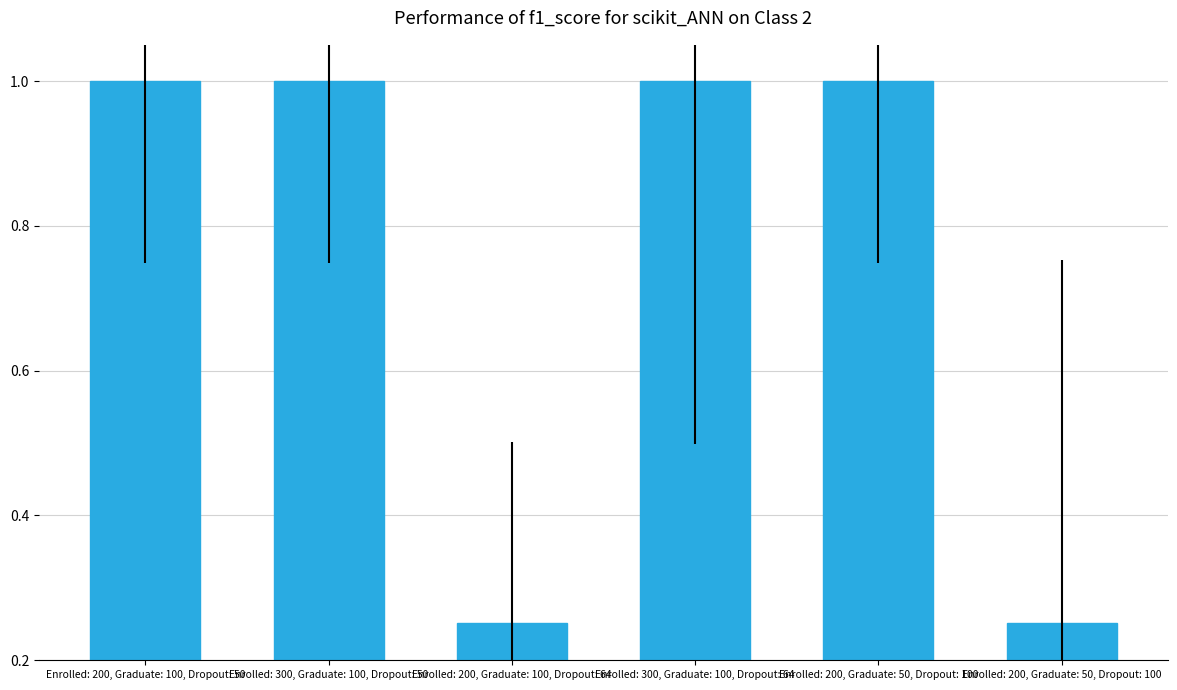

Is it true that the value at Enrolled: 300, Graduate: 100, Dropout: 50 is 1.0?

True